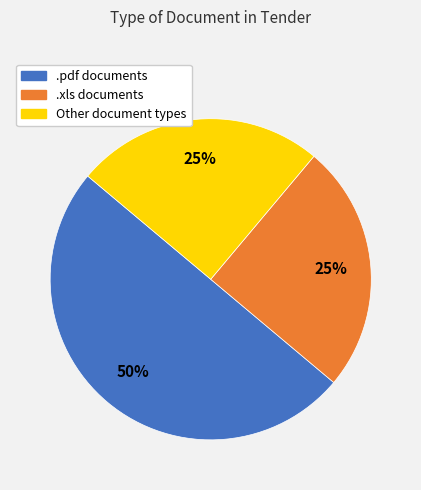

To the nearest percent, what is the difference between the largest and smallest slice percentages?

25%